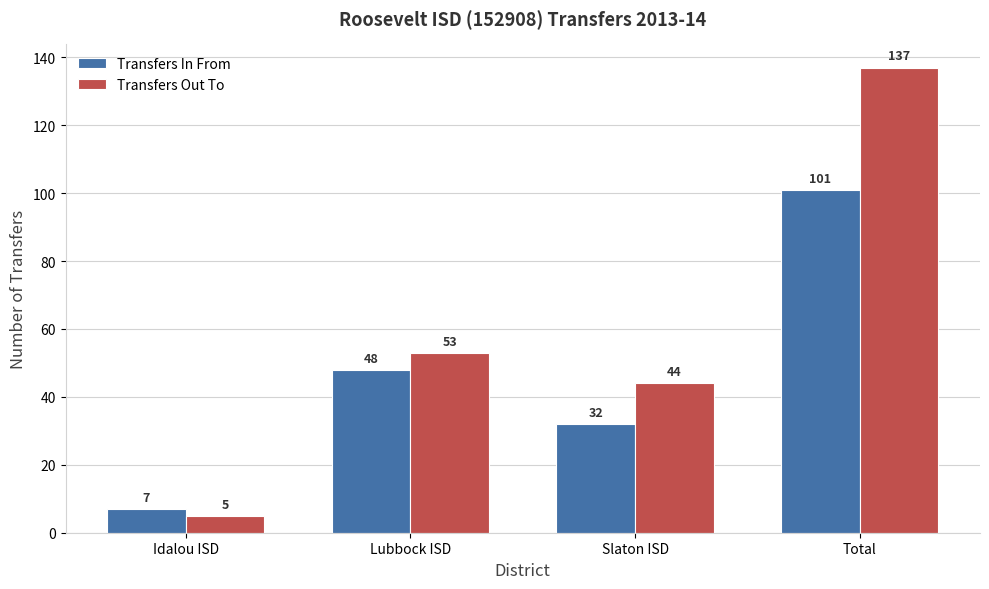

Count the number of data series in this chart.

2